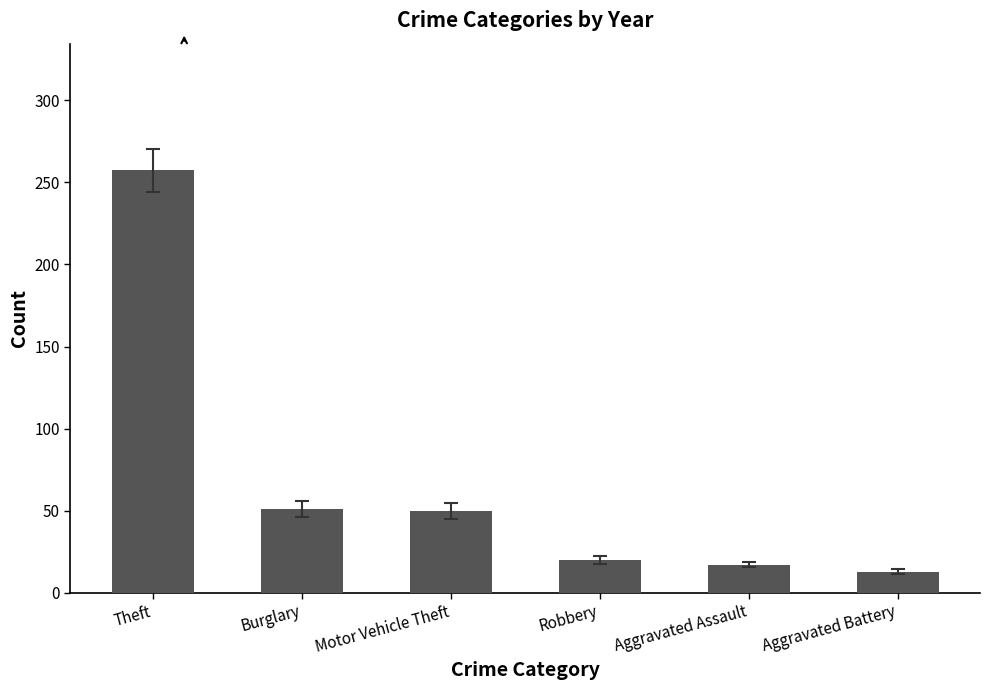

What is the average value?

68.1